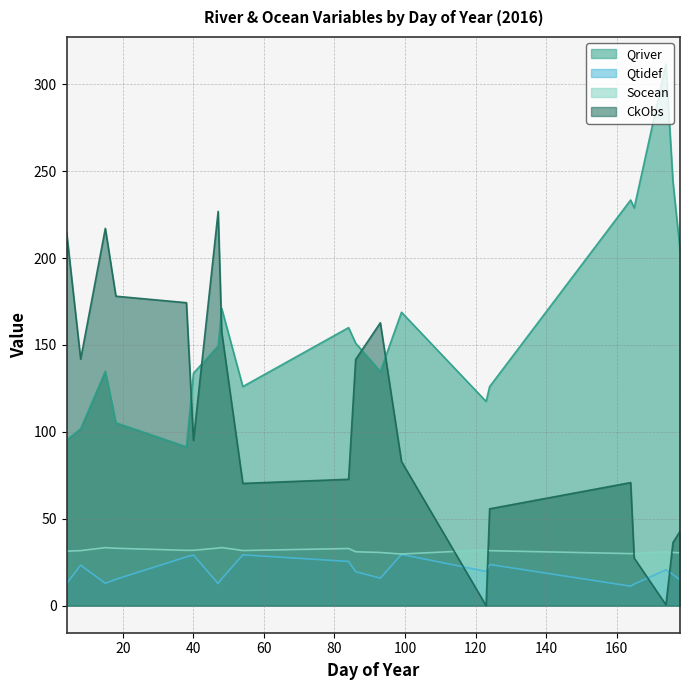

How many interior local peaks does the Qtidef series have?

6